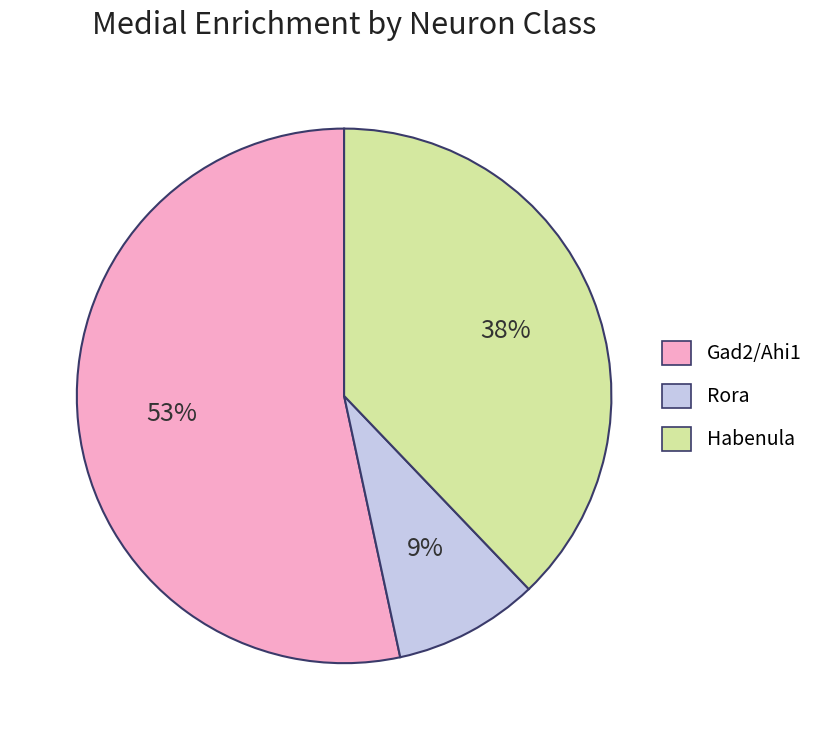

How many segments does this pie chart have?

3